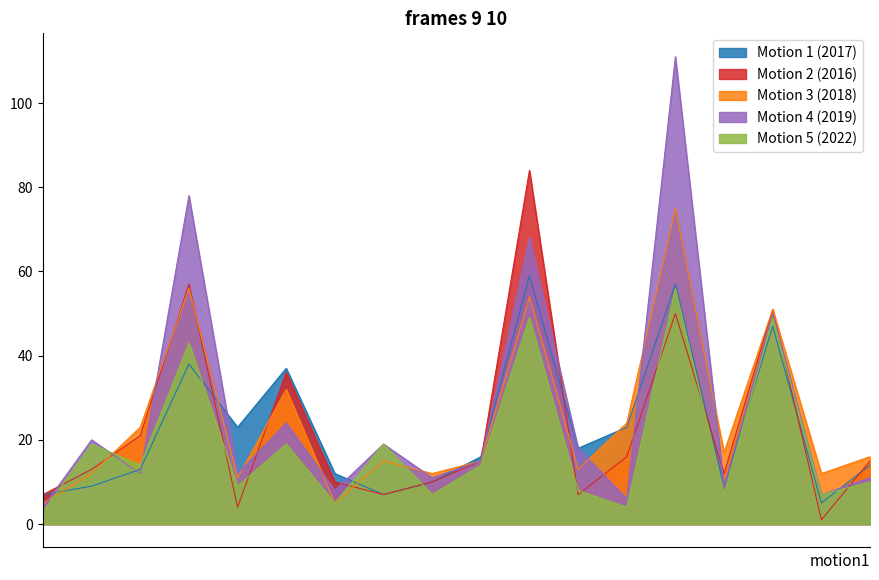

Is it true that Motion 4 (2019) equals 44 at Austin?

False